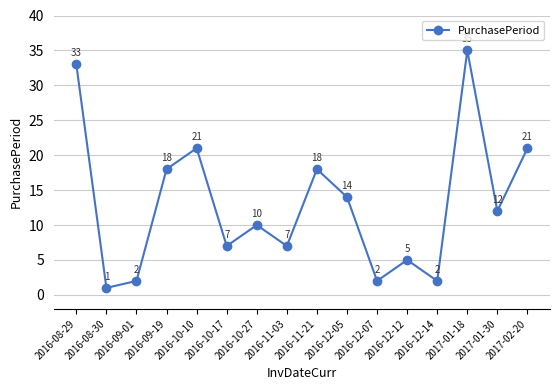

How many lines are shown in the chart?

1